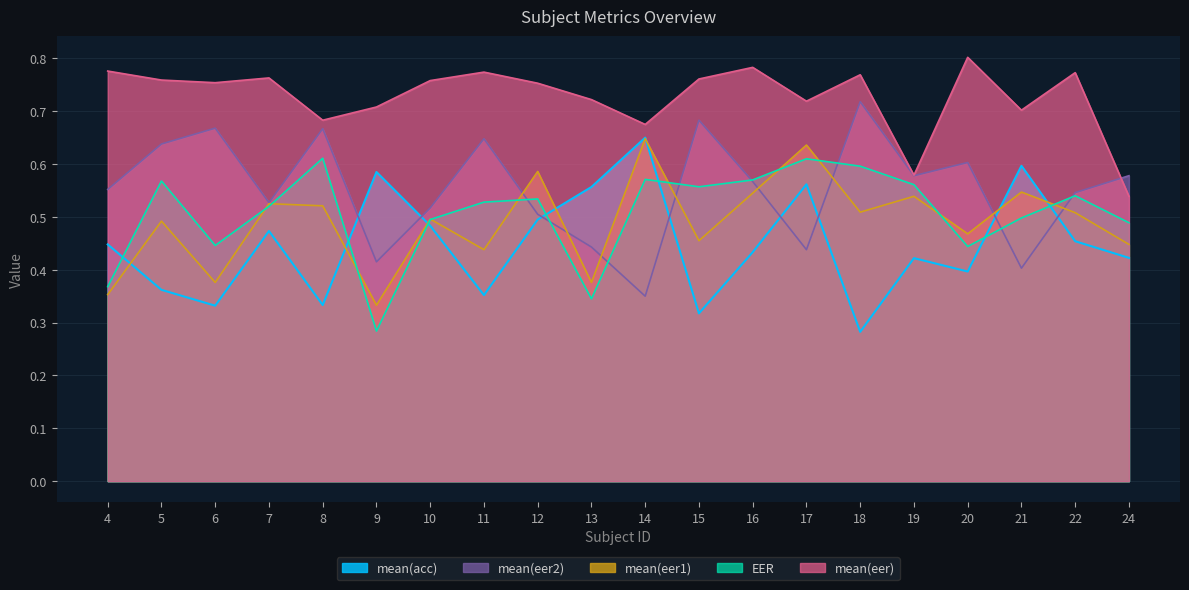

At which category does mean(acc) reach its first local peak?

7